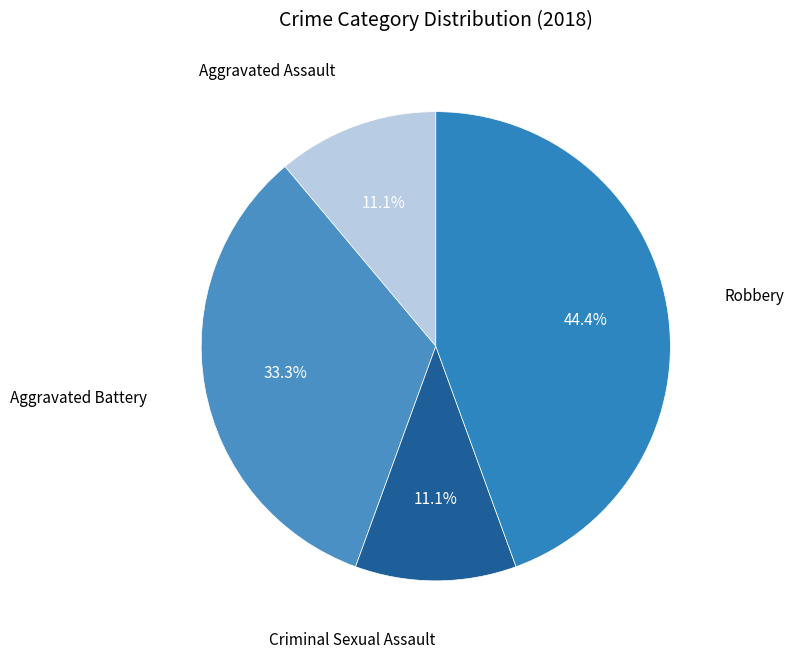

Does any single category account for the majority?

No